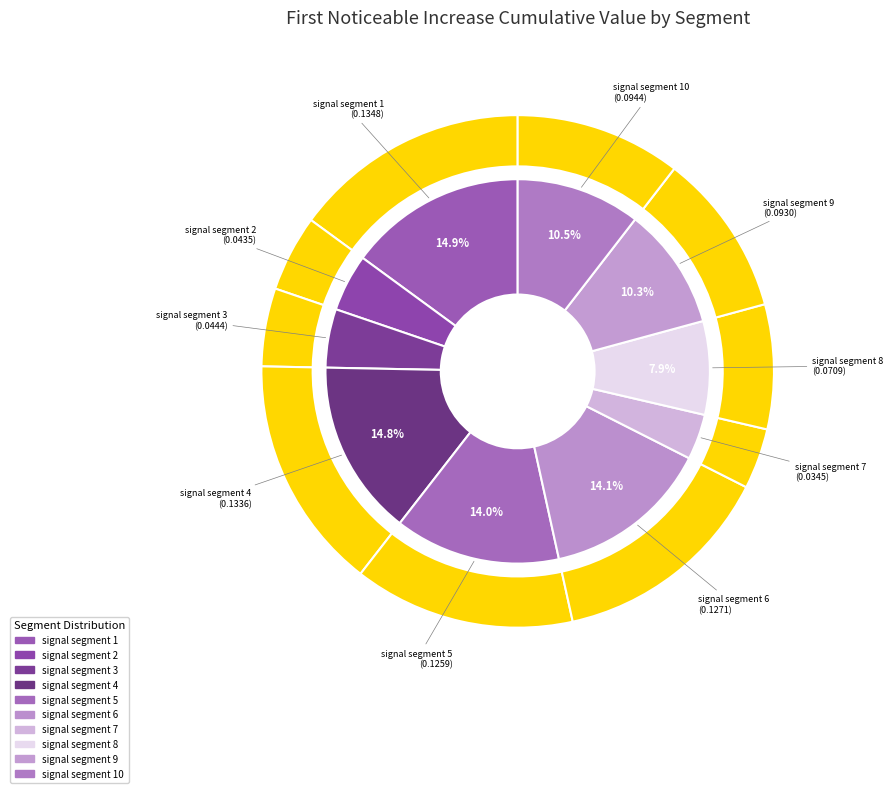

To the nearest percent, what portion does signal segment 1 represent?

15%